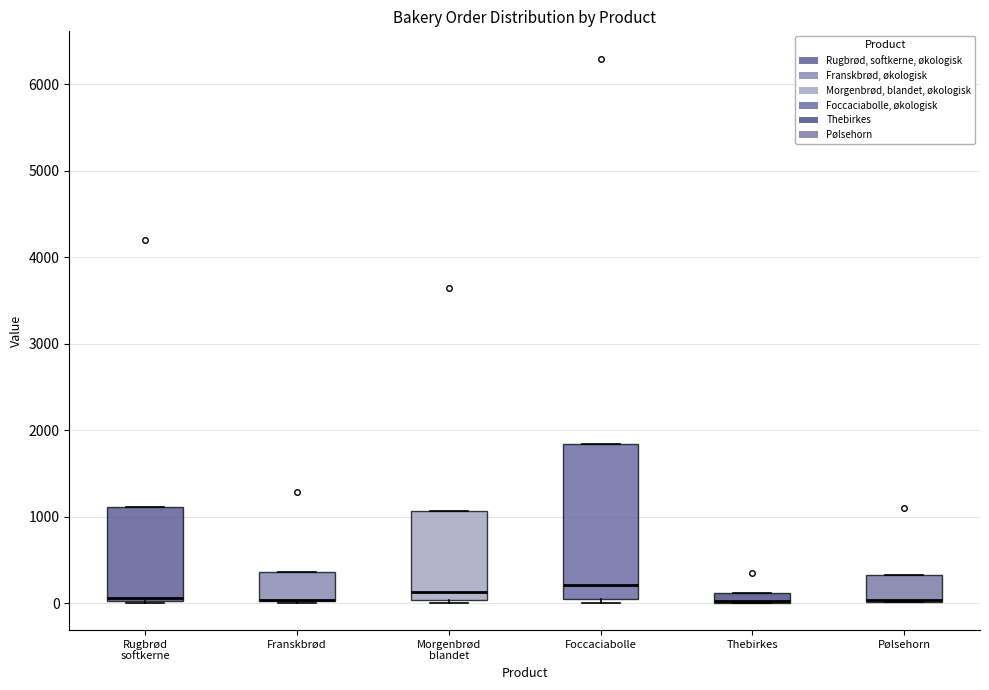

Where is the lower edge of the box for Thebirkes on the y-axis? The values are not printed on the chart, so give them approximately, as read against the axis.

0